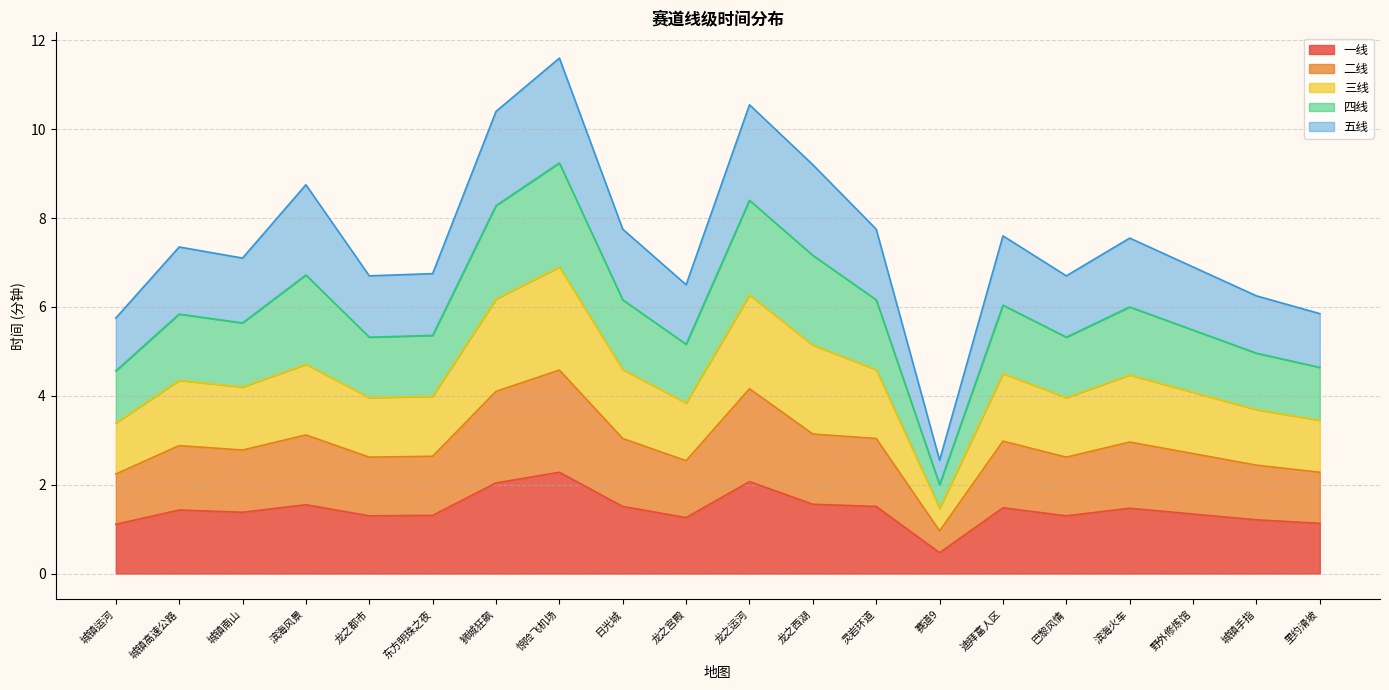

What is the maximum value for 一线?

2.3